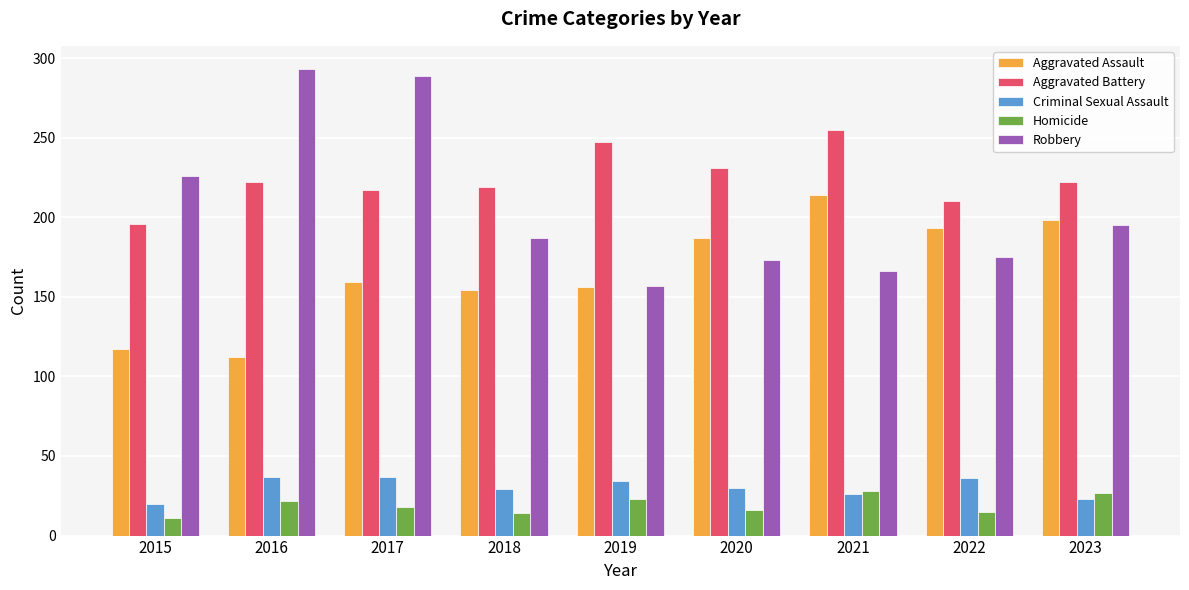

List the series in order of their peak value, highest first.

Robbery, Aggravated Battery, Aggravated Assault, Criminal Sexual Assault, Homicide